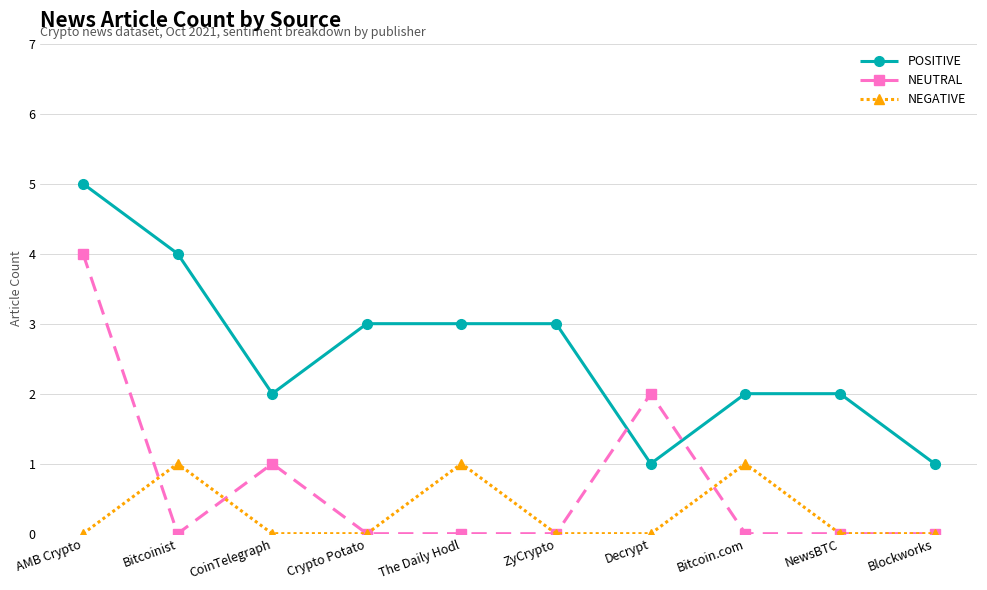

True or false: NEGATIVE has a value of 1 at Bitcoinist.

True